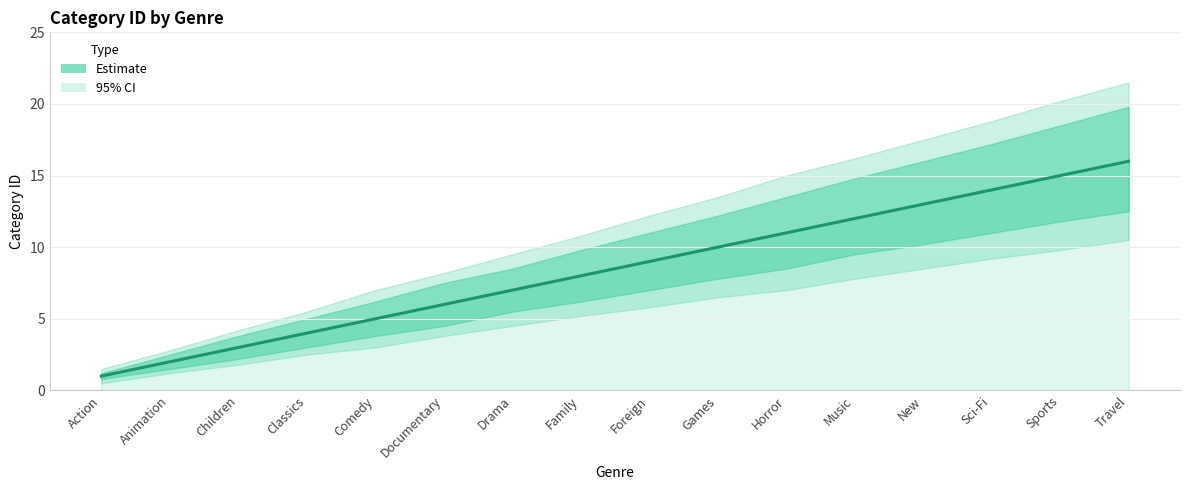

Reading left to right, transcribe all the data shown in this chart.

Action=1	Animation=2	Children=3	Classics=4	Comedy=5	Documentary=6	Drama=7	Family=8	Foreign=9	Games=10	Horror=11	Music=12	New=13	Sci-Fi=14	Sports=15	Travel=16